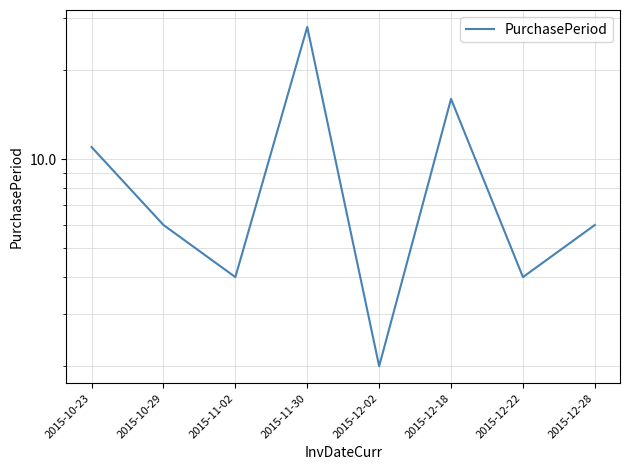

At which category does the chart reach its minimum across all series?

2015-12-02